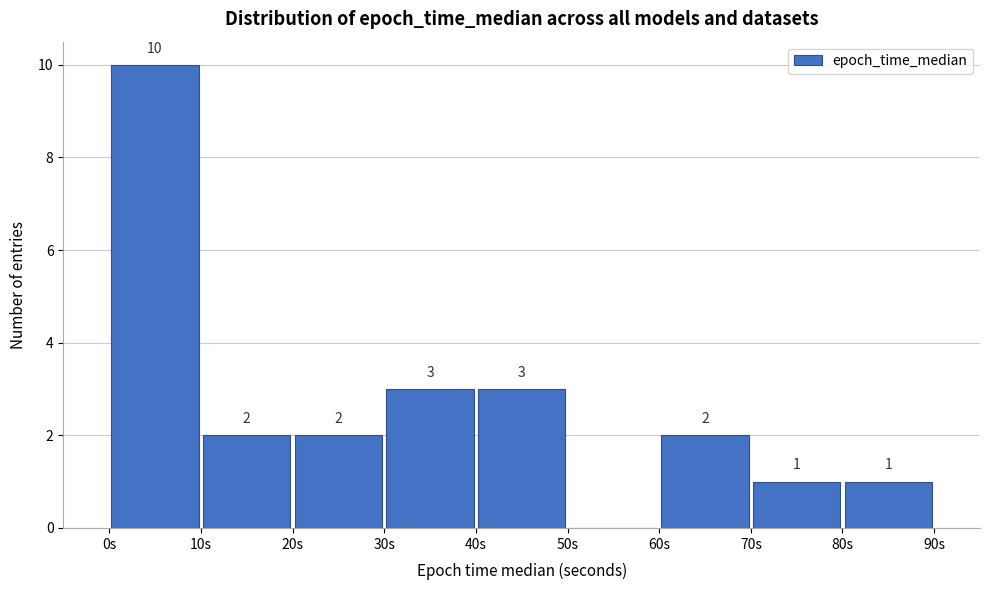

Which range on the x-axis has the tallest bar?

0 to 10